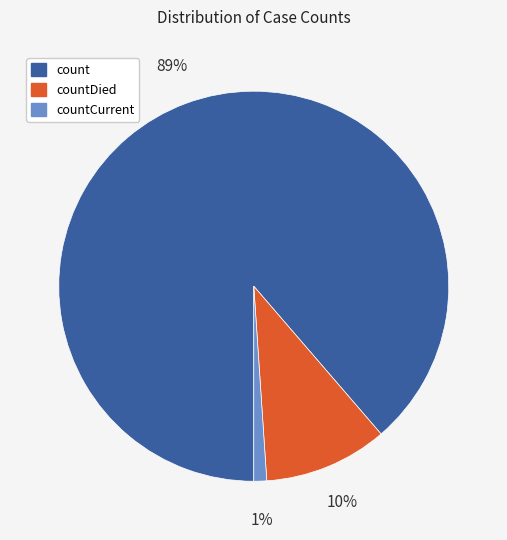

To the nearest percent, what percentage of the pie is count?

89%